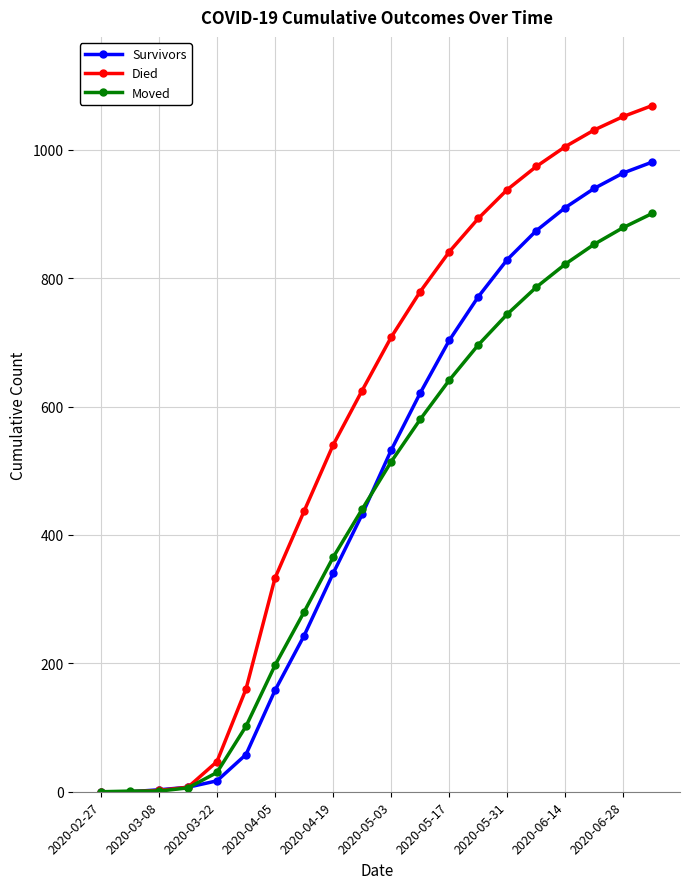

Which series has the largest total across all categories?

Died